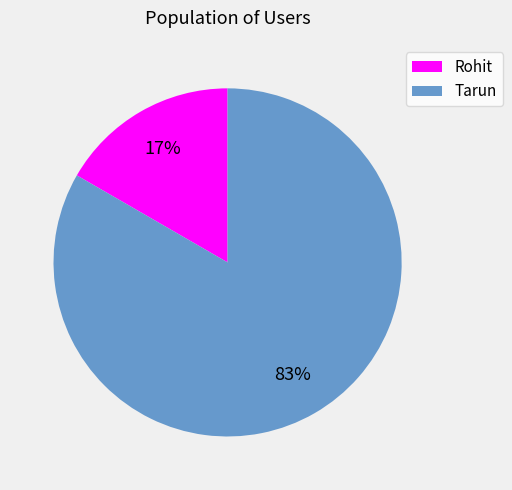

Is the sum of Rohit and Tarun greater than half?

Yes